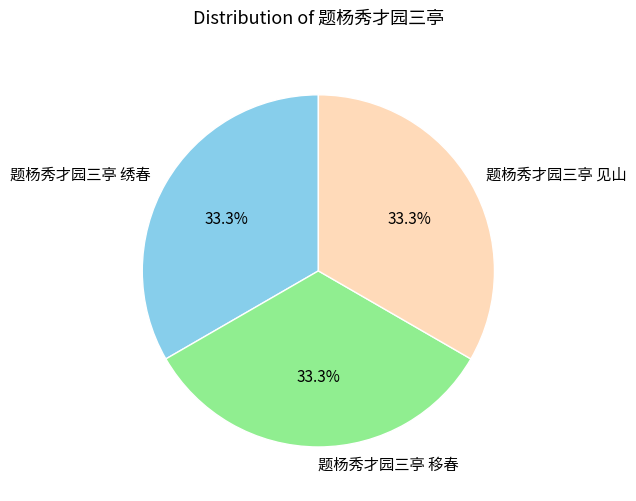

What is the ratio of the value at 题杨秀才园三亭 绣春 to the value at 题杨秀才园三亭 见山?

1.0